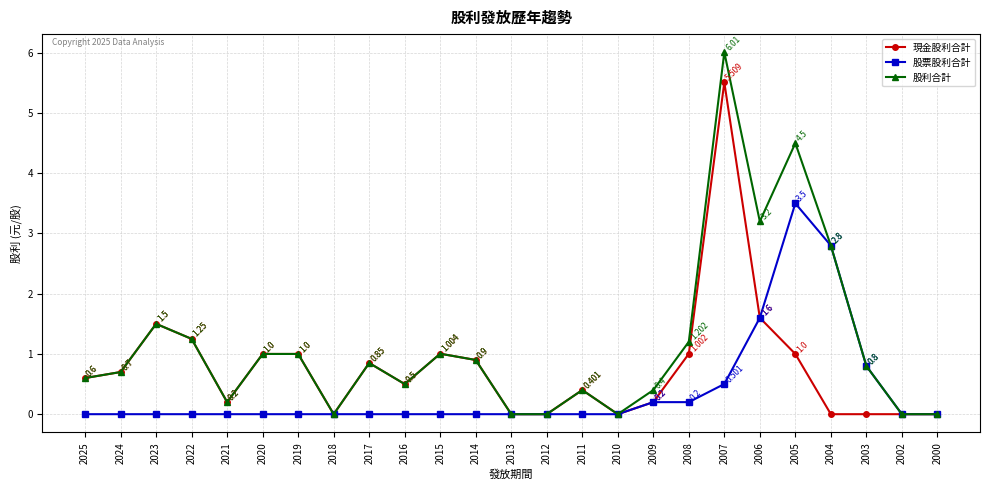

Which series has the largest range (max minus min)?

股利合計